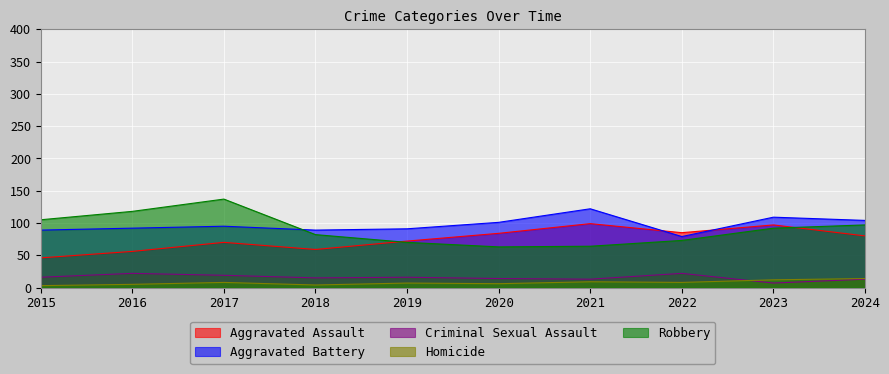

What are all the series names shown in the legend?

Aggravated Assault, Aggravated Battery, Criminal Sexual Assault, Homicide, Robbery